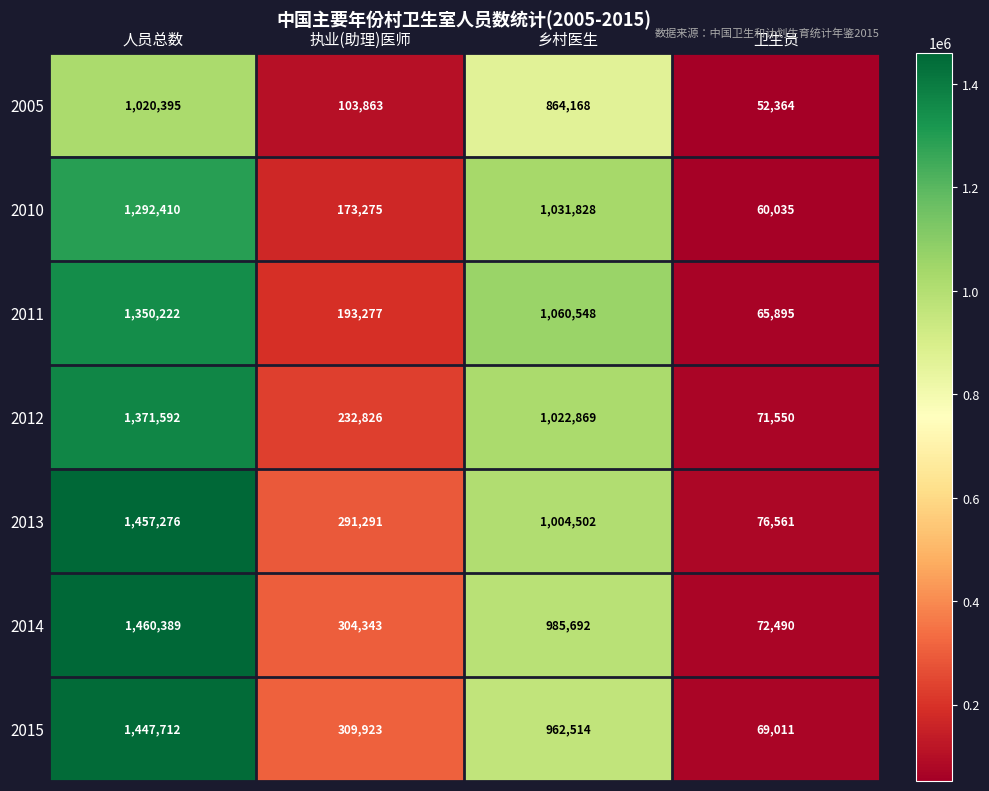

The 2013 series shows 1731141 at 乡村医生. True or false?

False